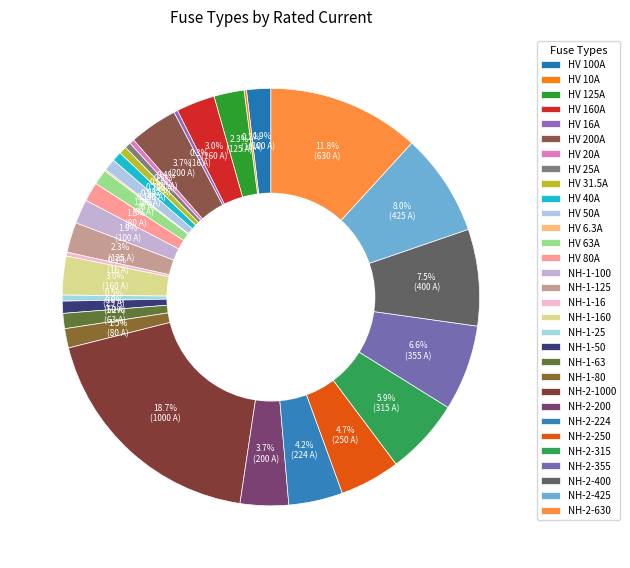

True or false: NH-2-315 accounts for 16% of the total.

False